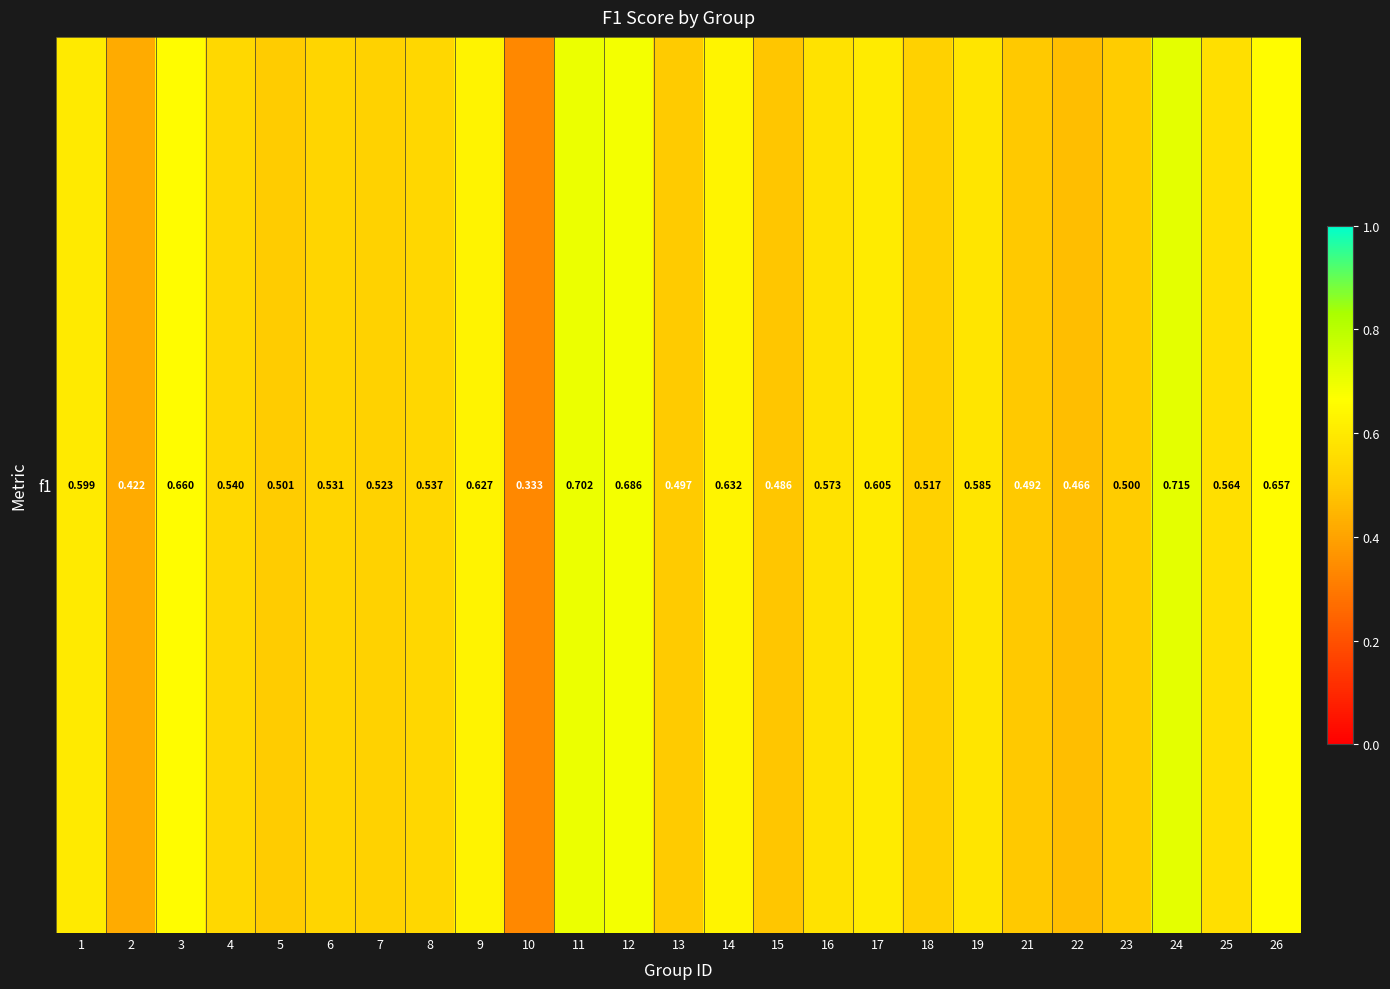

What value does the data have at 9?

0.6